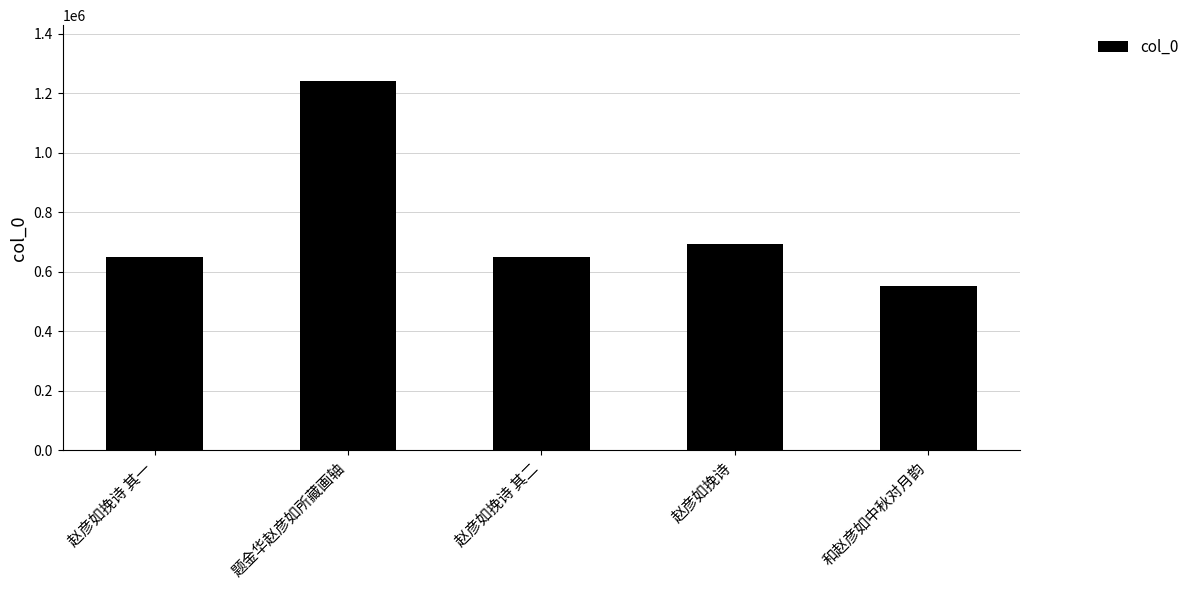

Approximately how many times larger is the value at 和赵彦如中秋对月韵 compared to 赵彦如挽诗?

0.8